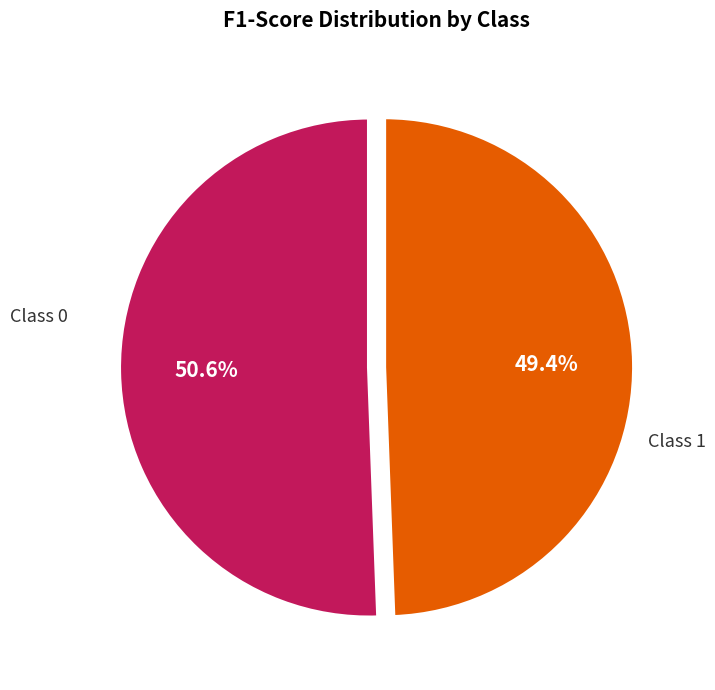

Is there any slice that represents more than half of the pie?

Yes